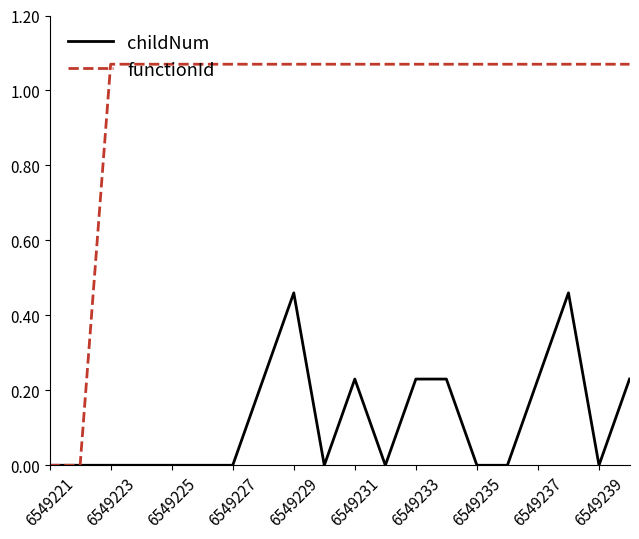

Rank the series by their maximum value, from highest to lowest.

functionId, childNum